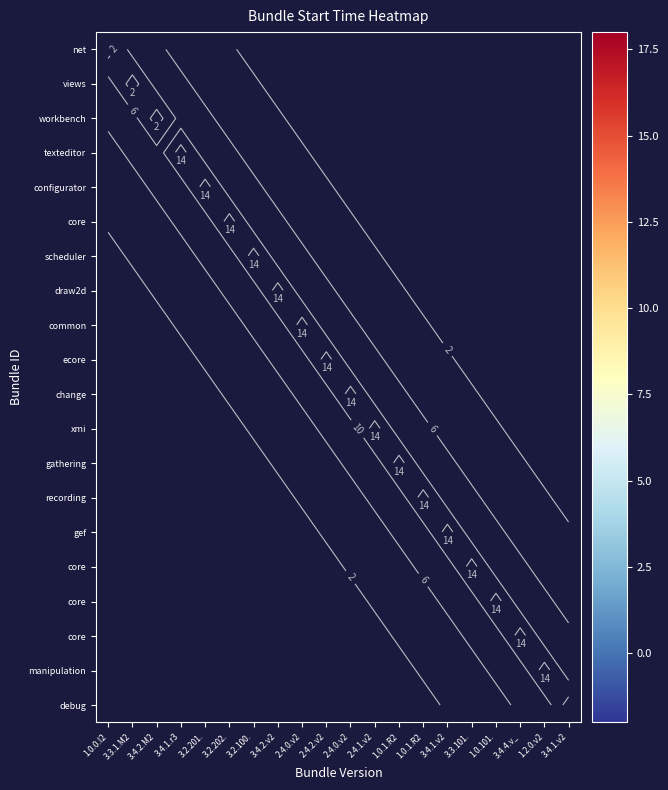

What is the greatest value displayed?

16.0